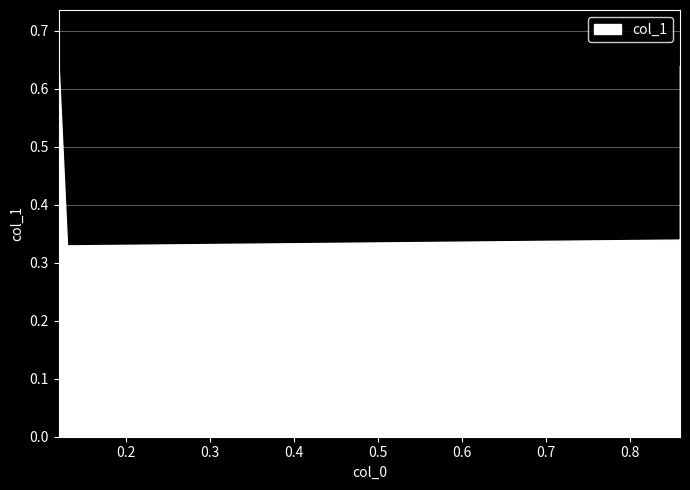

How many lines are shown in the chart?

1